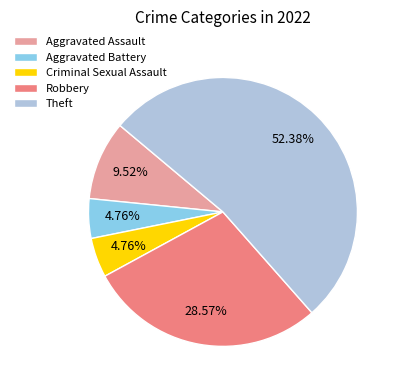

How many slices are in this pie chart?

5